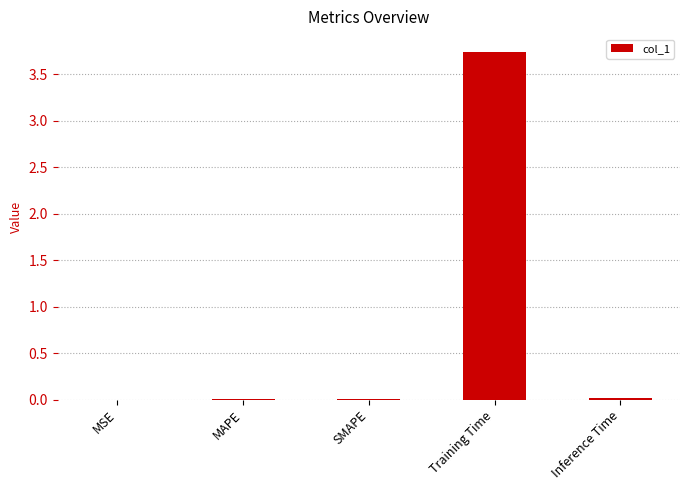

Is it true that the value at Inference Time is 0.0?

True